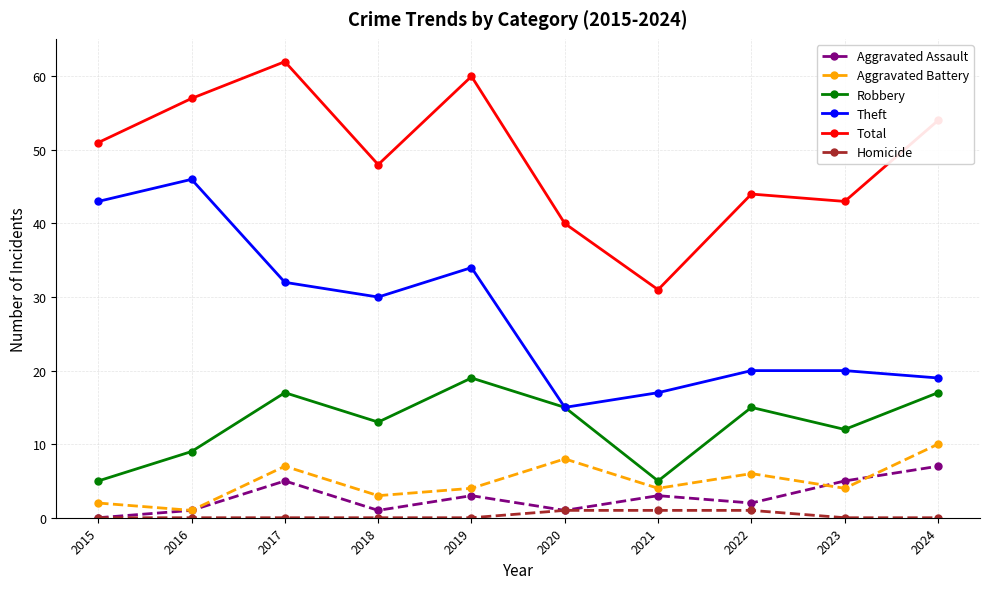

True or false: Robbery and Total intersect in this chart.

False